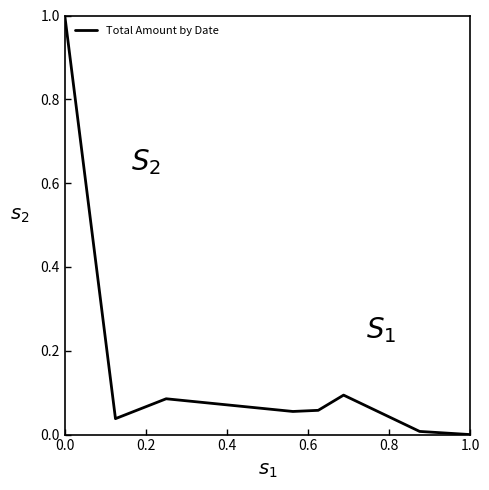

What is the maximum value shown in the chart?

1.0